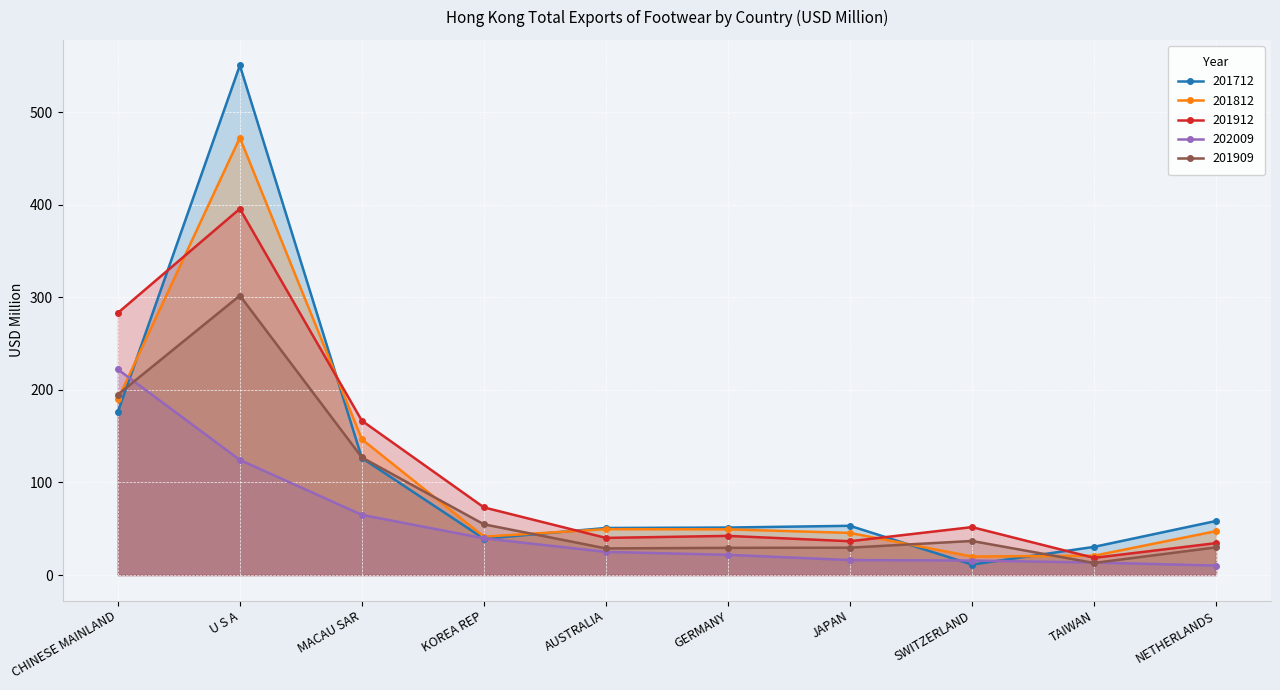

How many categories are shown in the chart?

10